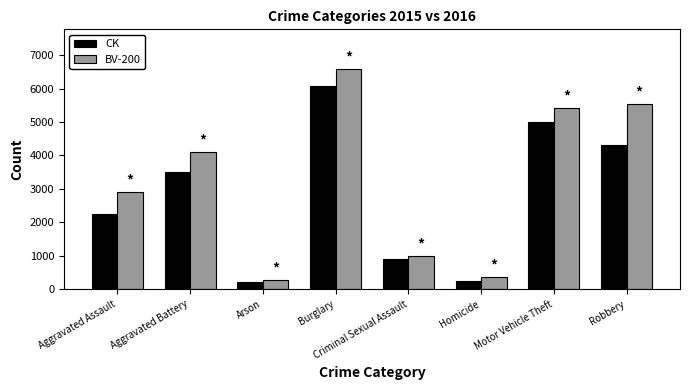

Which series has the widest spread of values?

BV-200